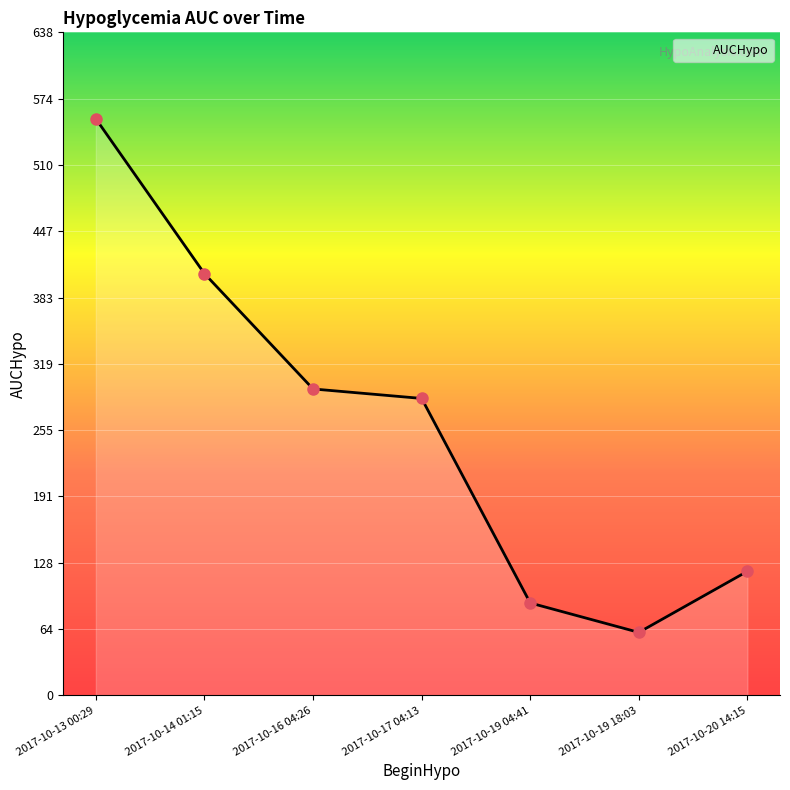

The chart shows a value of 294.8 at 2017-10-16 04:26. True or false?

True